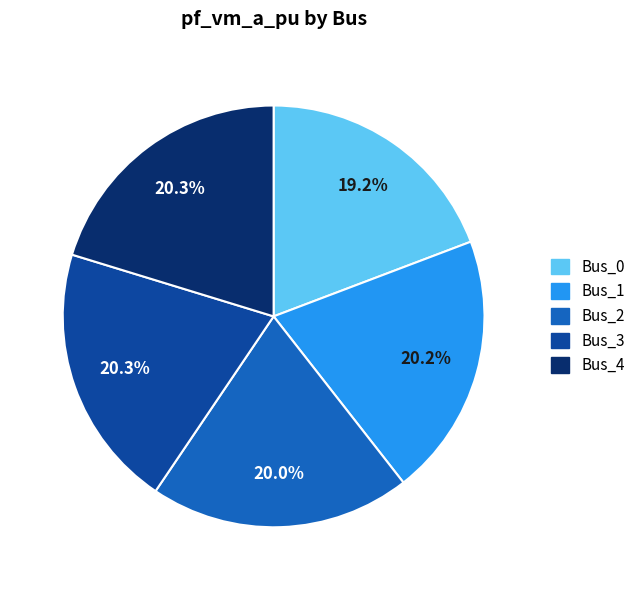

How many slices are in this pie chart?

5